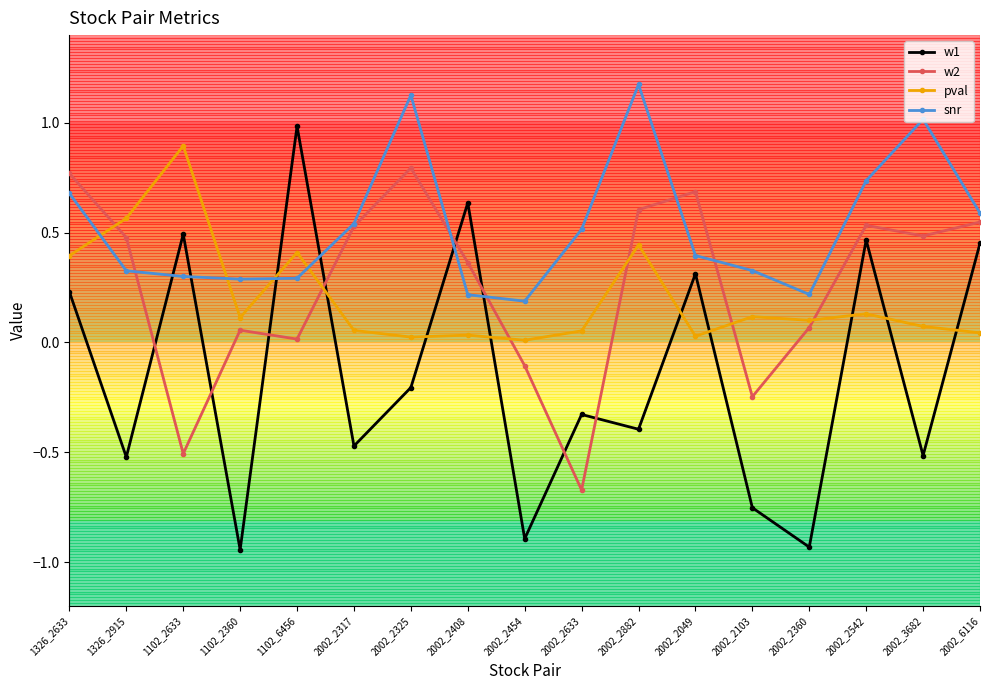

Which series has the largest total across all categories?

snr